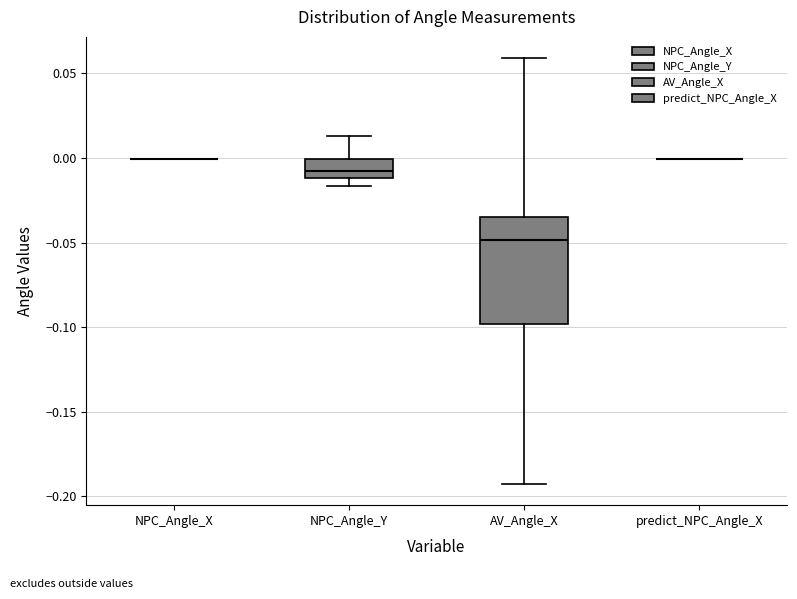

Which box is the tallest, from its lower edge to its upper edge?

AV_Angle_X